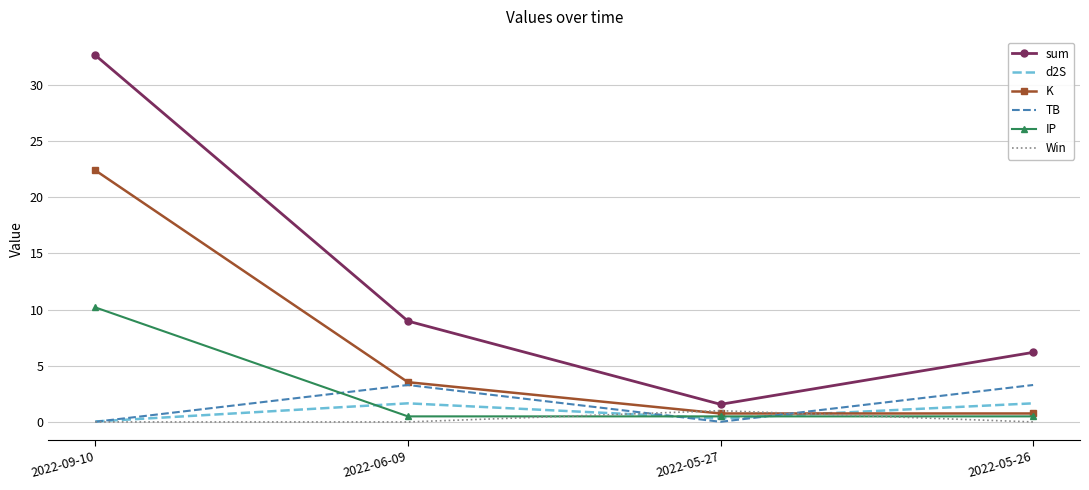

Is it true that Win equals 0.0 at 2022-09-10?

True